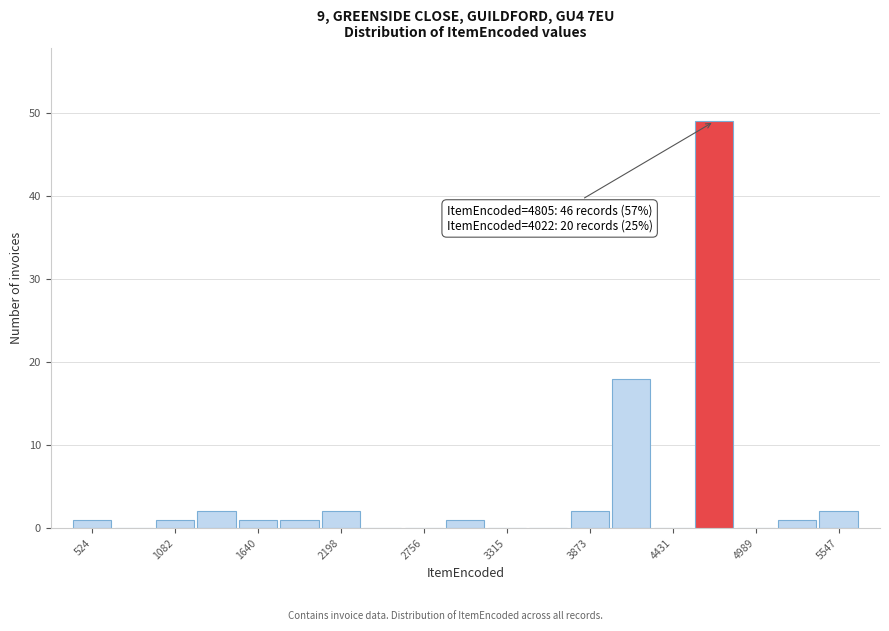

Read against the x-axis, roughly where is the centre of the tallest bar?

4700